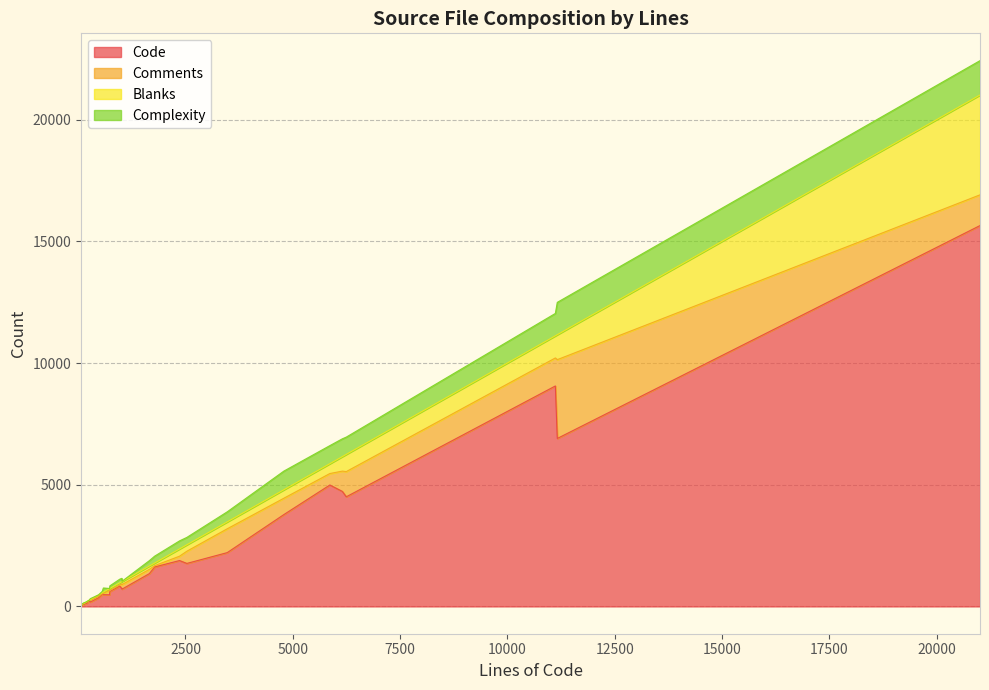

What is the difference between the Comments values at 10 and 7?

16